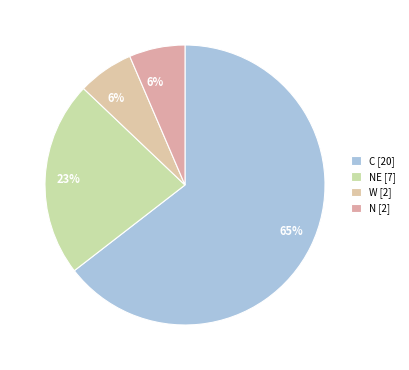

How many segments does this pie chart have?

4